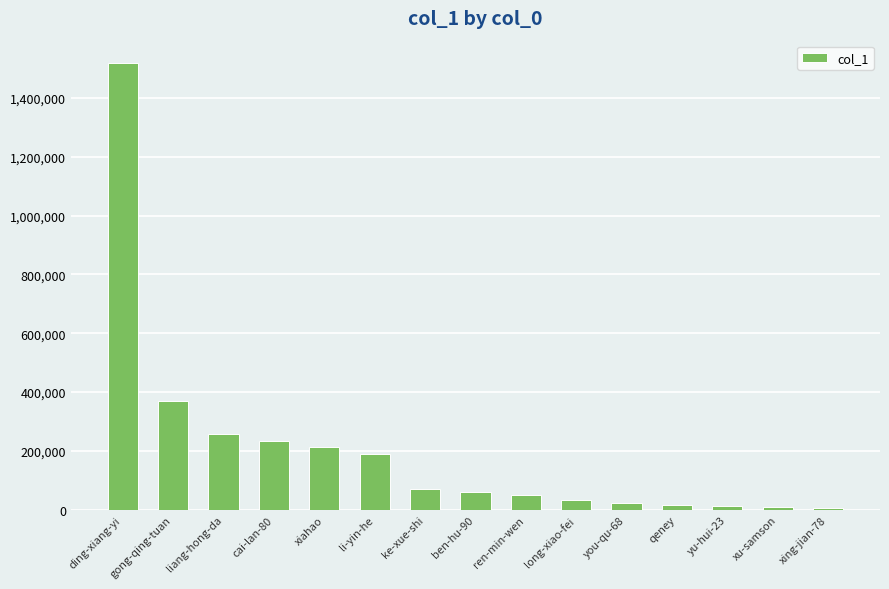

What is the ratio of the value at xiahao to the value at xu-samson?

25.4